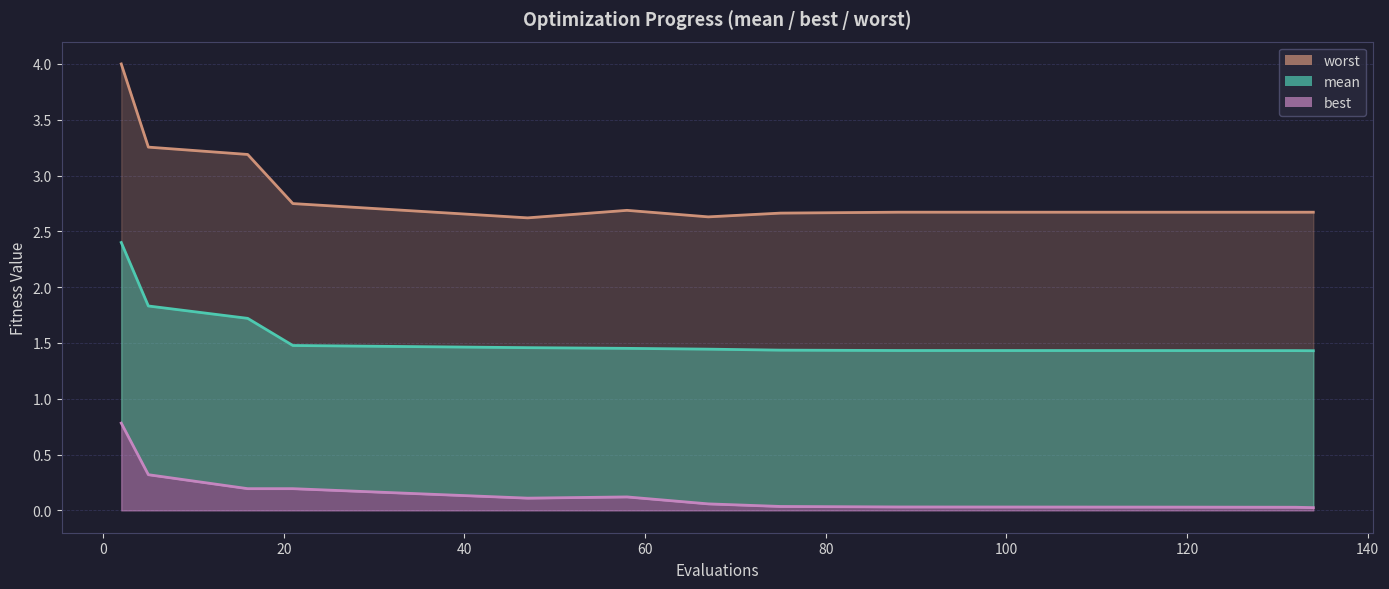

Which label corresponds to the smallest value in the chart?

134